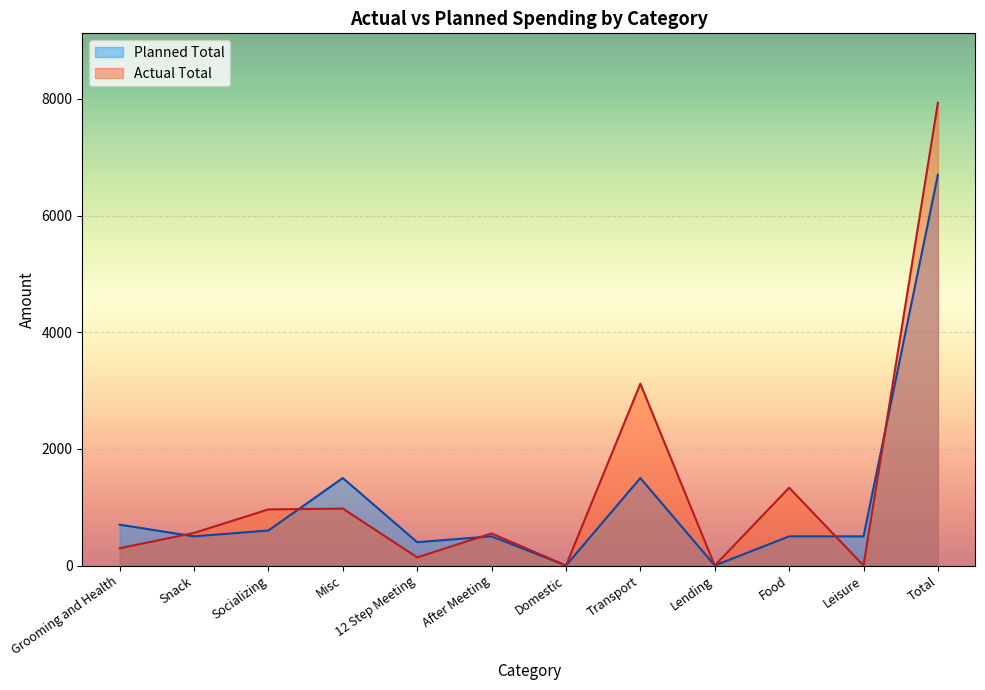

What is the sum of the Actual Total values at Food and 12 Step Meeting?

1474